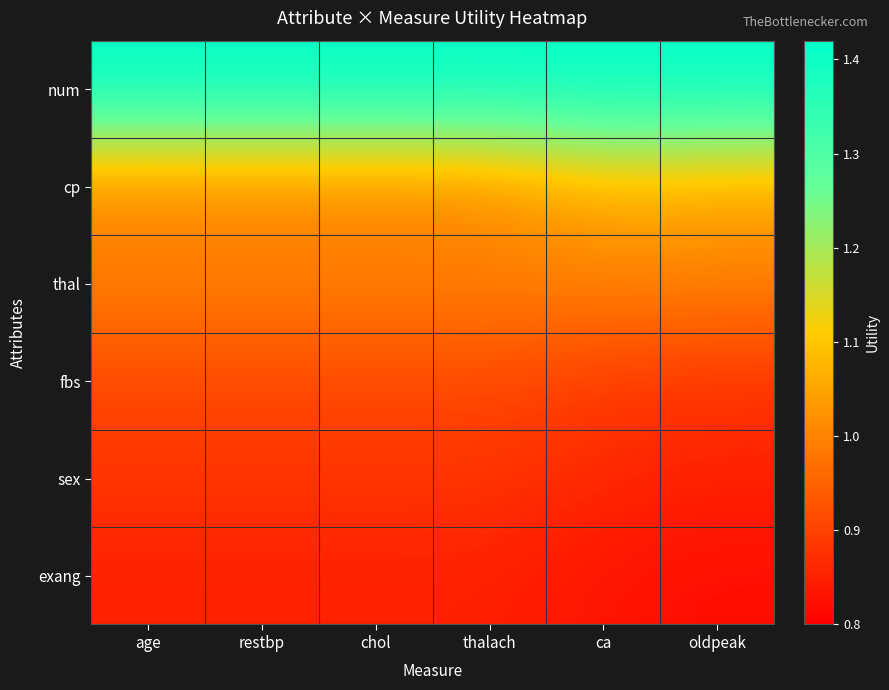

Rank the series by their maximum value, from lowest to highest.

exang, sex, fbs, thal, cp, num